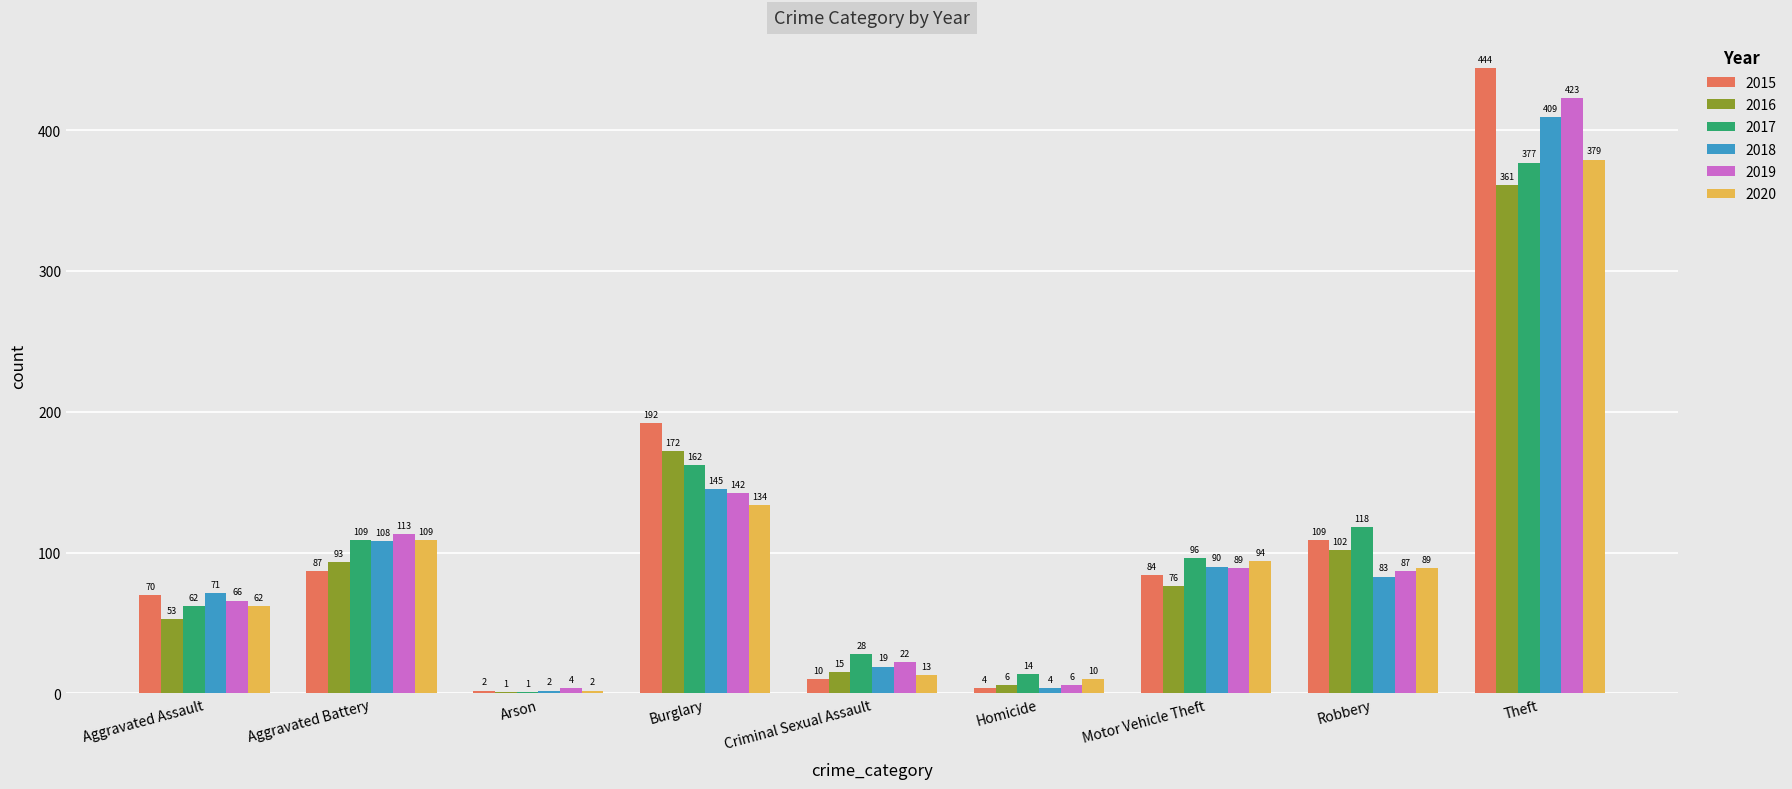

Between Robbery and Theft, which series saw the biggest shift?

2019